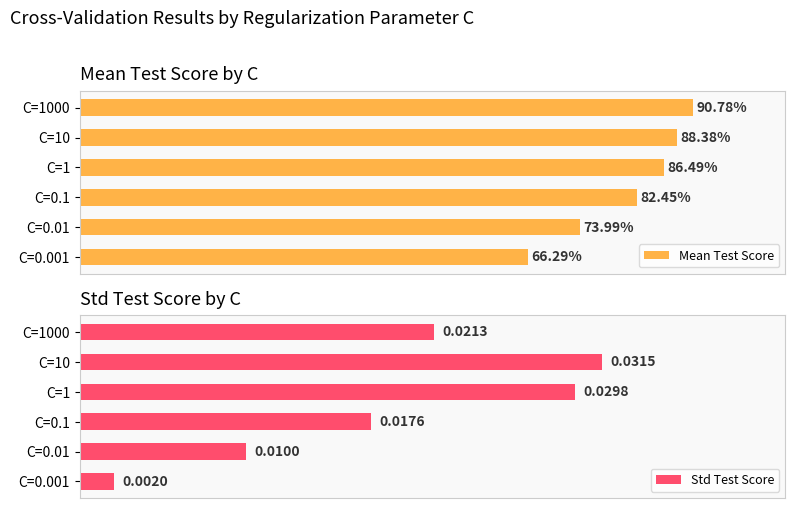

How many data points does each series have?

6